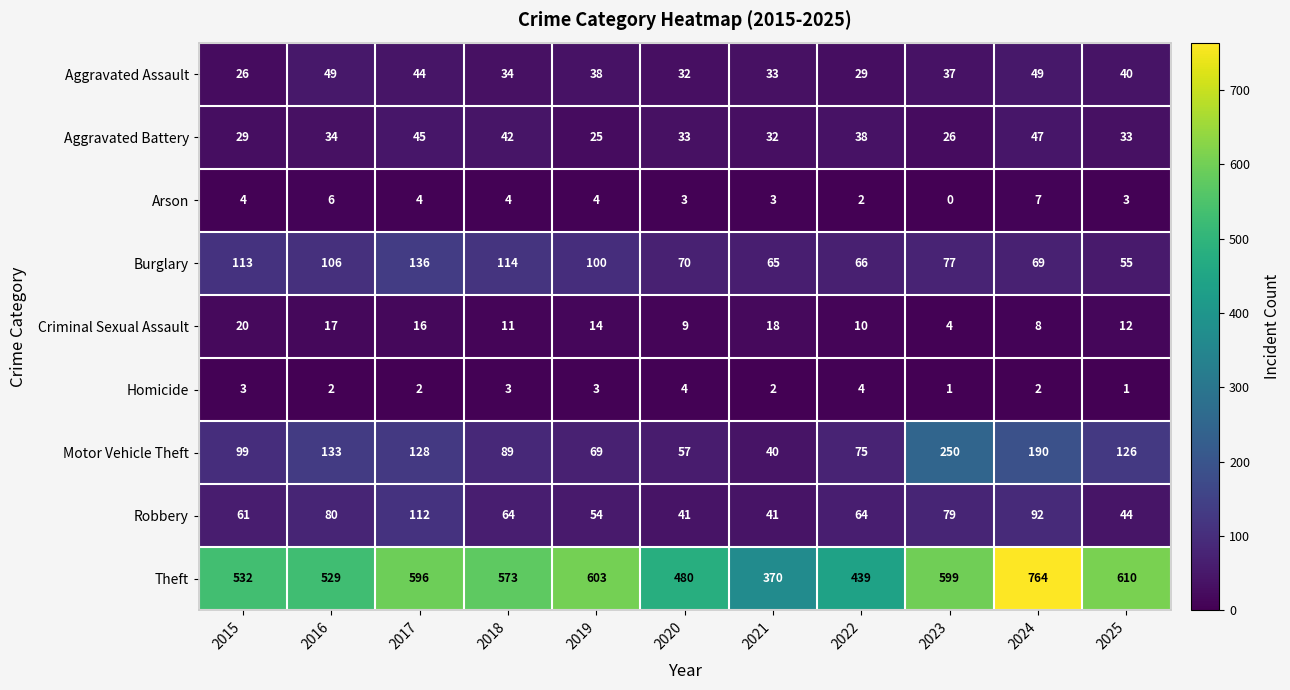

What is the spread (max minus min) of values at 2020?

477